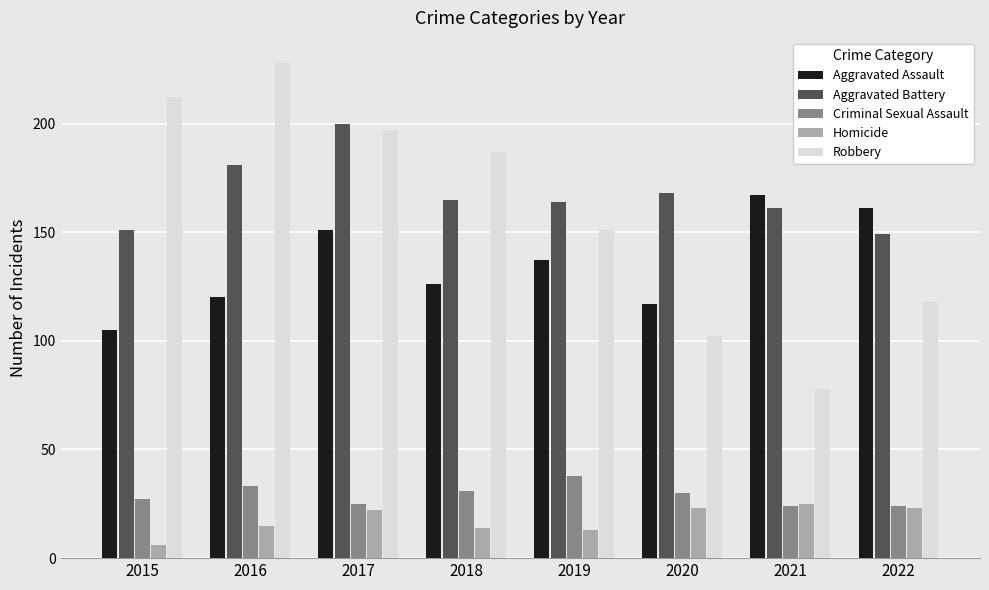

Where does the Criminal Sexual Assault series first go above 30?

2016